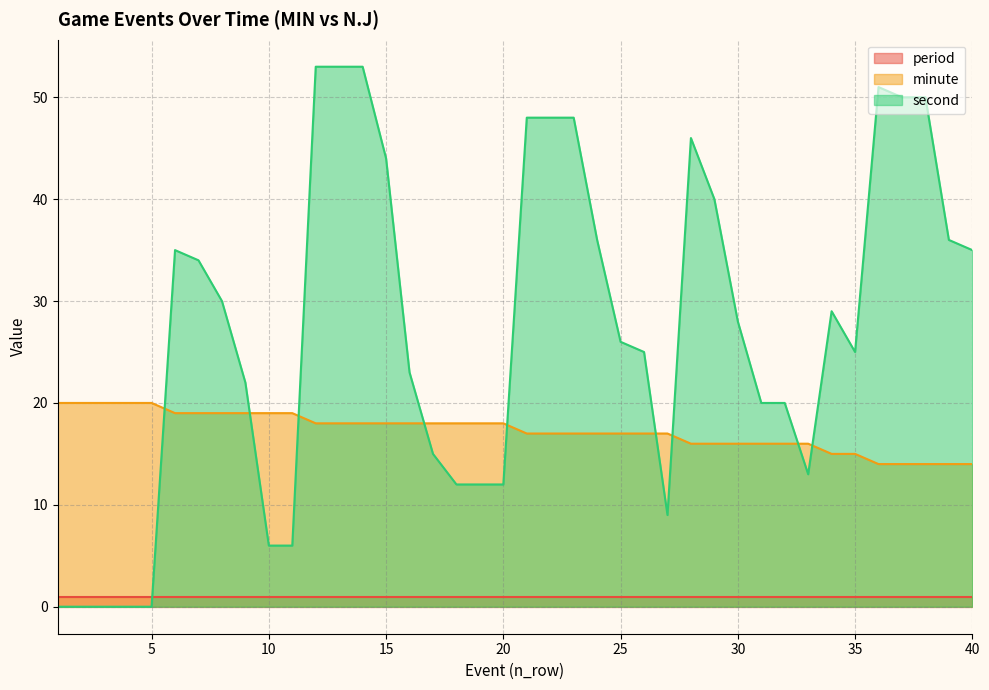

Between 3 and 19, which series saw the biggest shift?

second